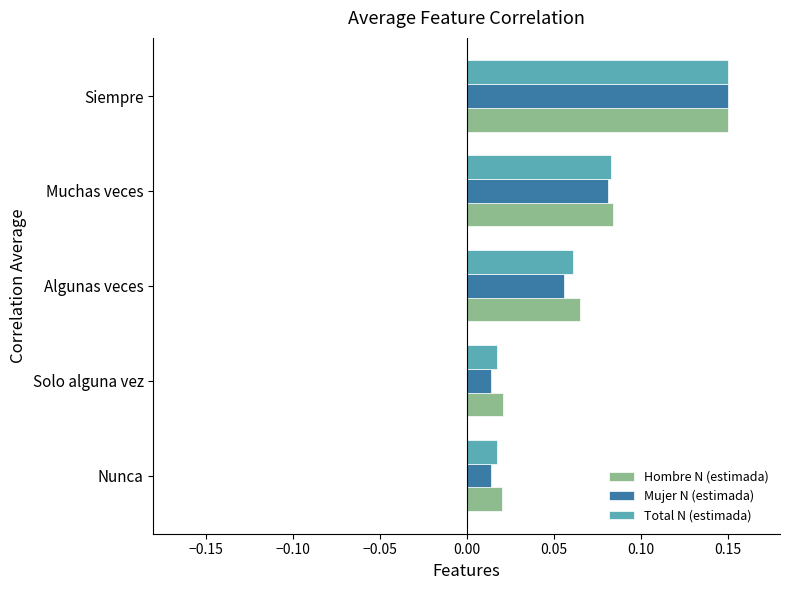

Is the value of Mujer N (estimada) at Siempre greater than the value of Hombre N (estimada) at Algunas veces?

Yes